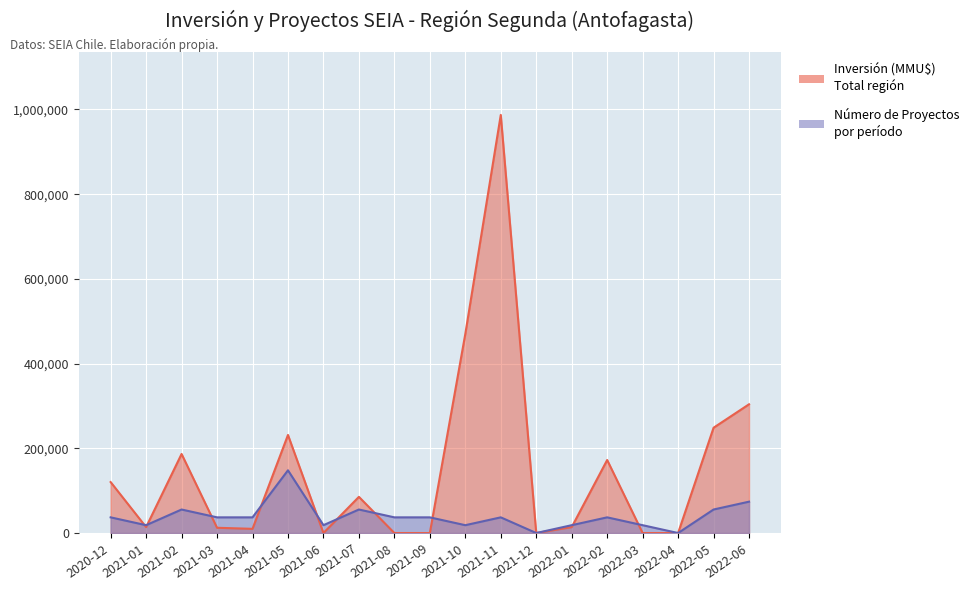

The value of Inversión (MMU$) at 2021-02 is 301143.8. True or false?

False